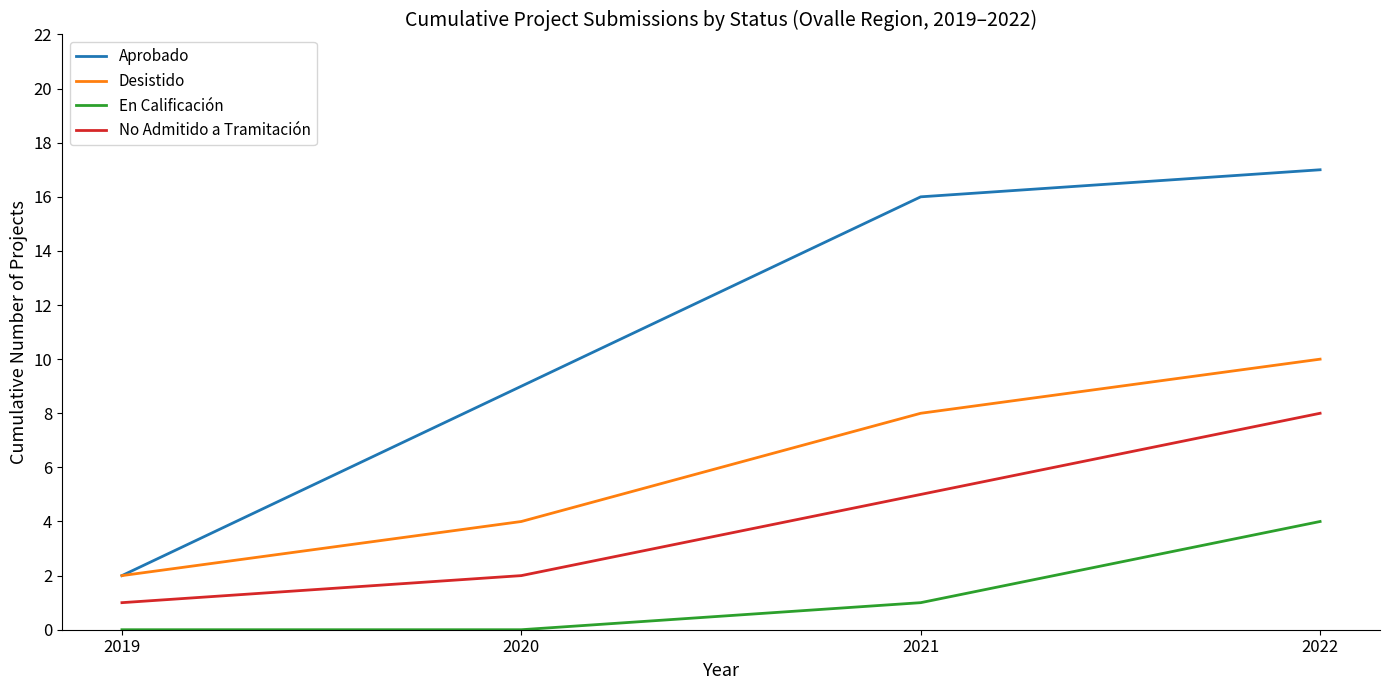

How many lines are shown in the chart?

4